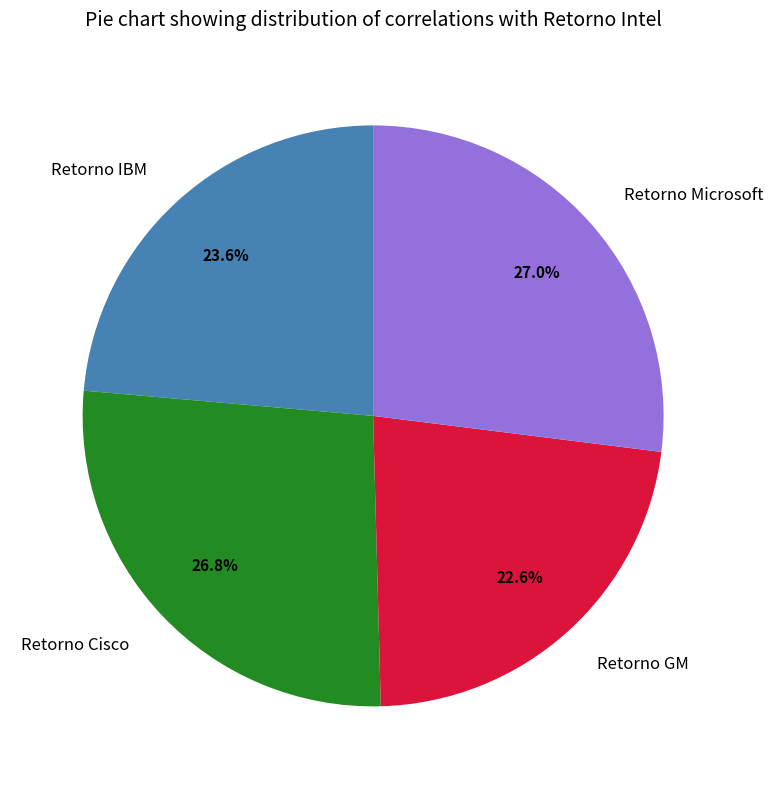

How many segments does this pie chart have?

4